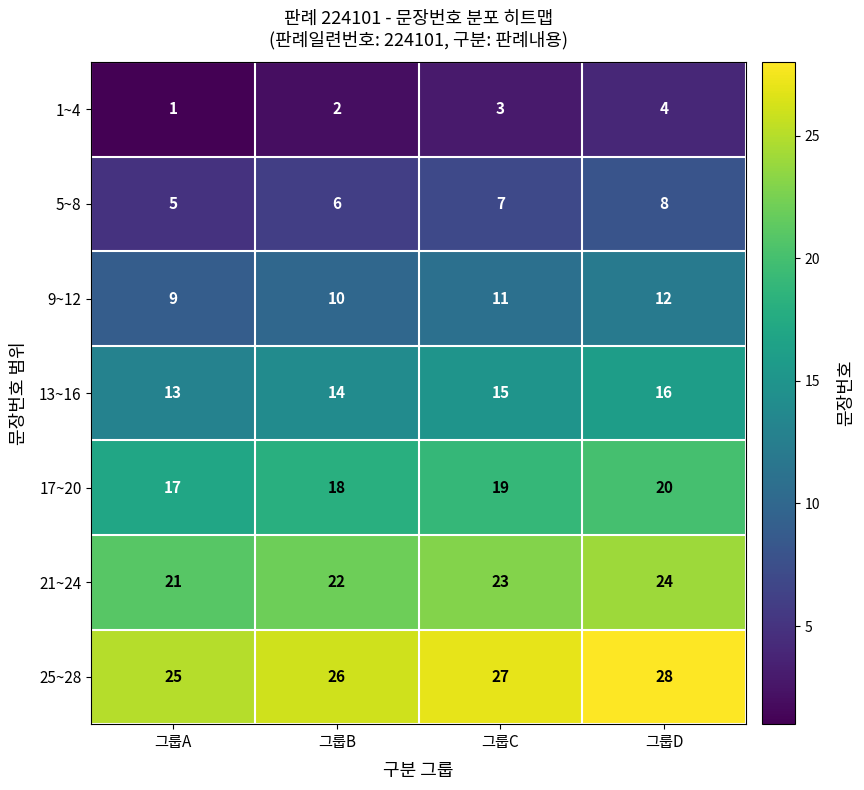

How many series are shown in this chart?

7